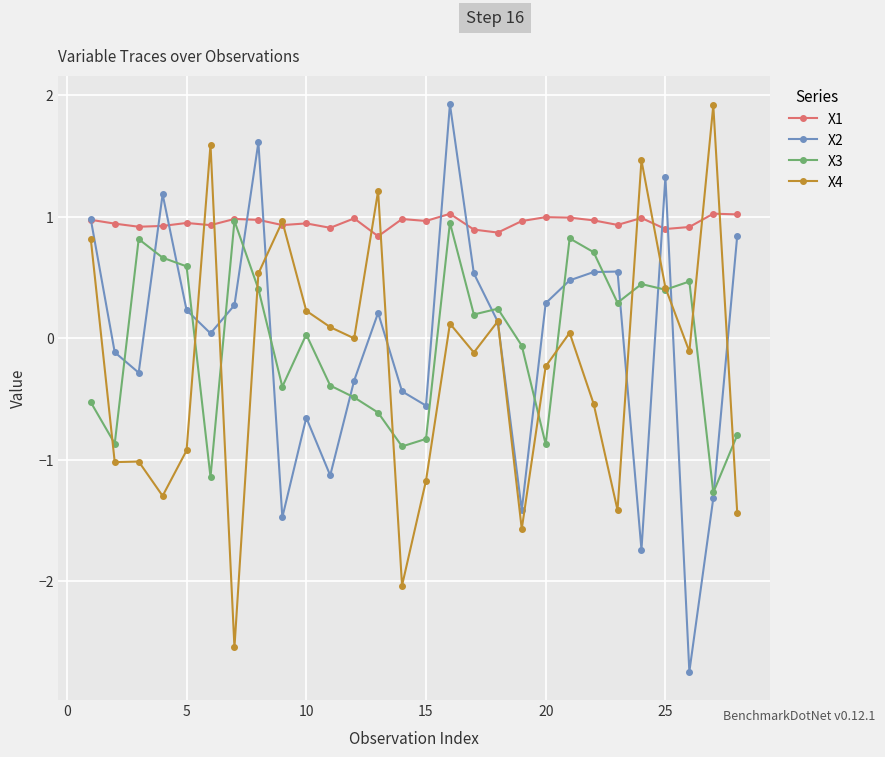

Which series has the largest total across all categories?

X1